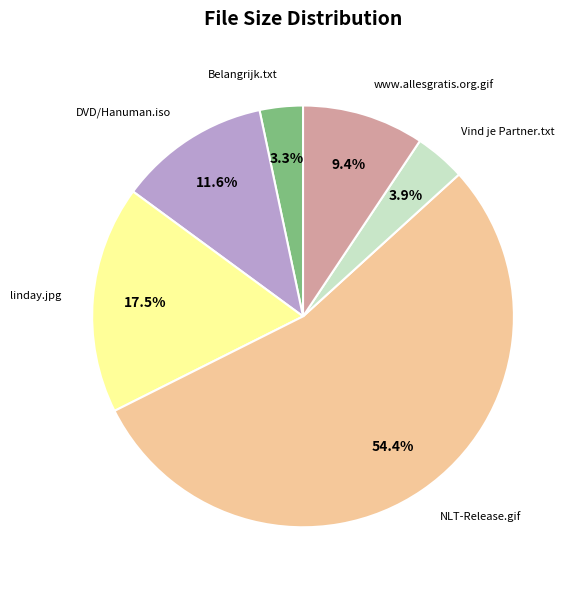

Which slice represents more than half of the pie?

NLT-Release.gif